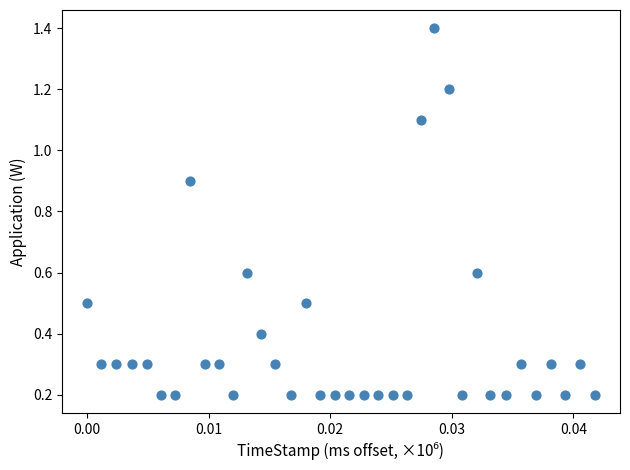

What is the range of Y values (max minus min)?

1.2